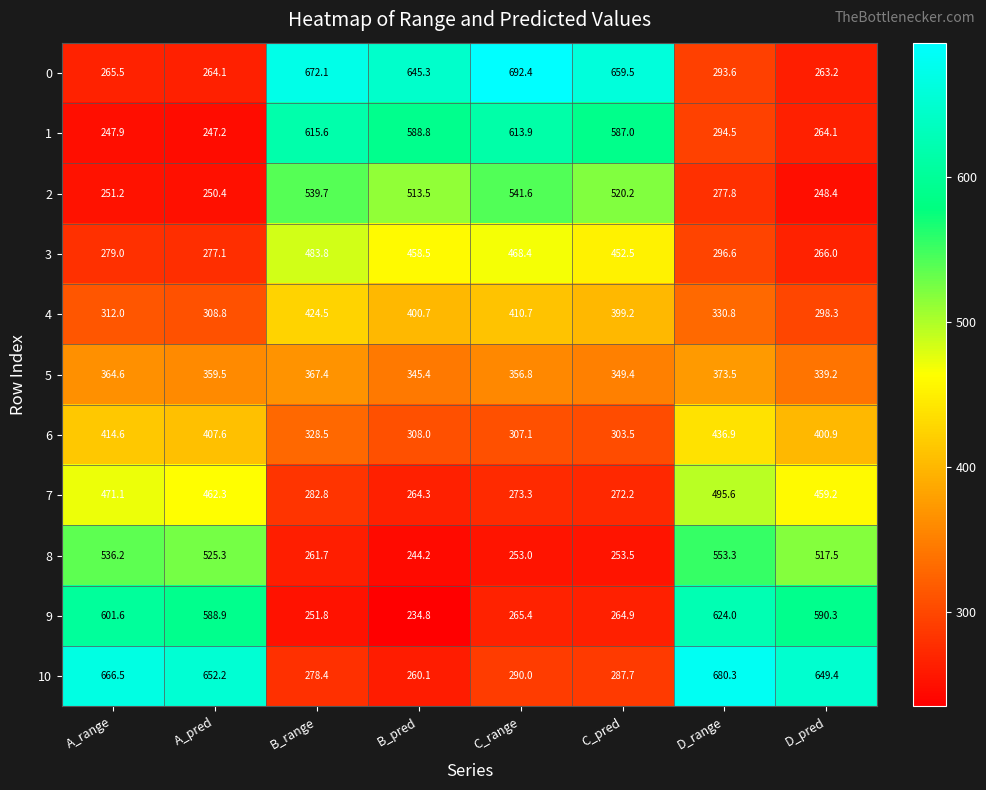

Which series has the largest total across all categories?

10